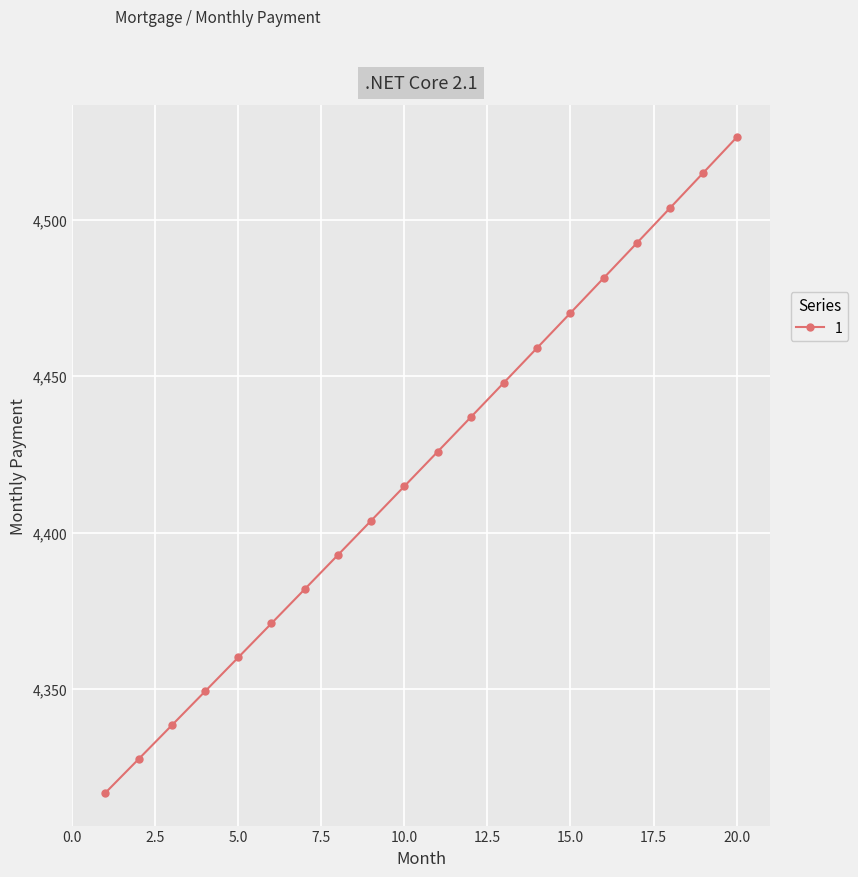

What is the value of the 15th point from the left?

4470.3